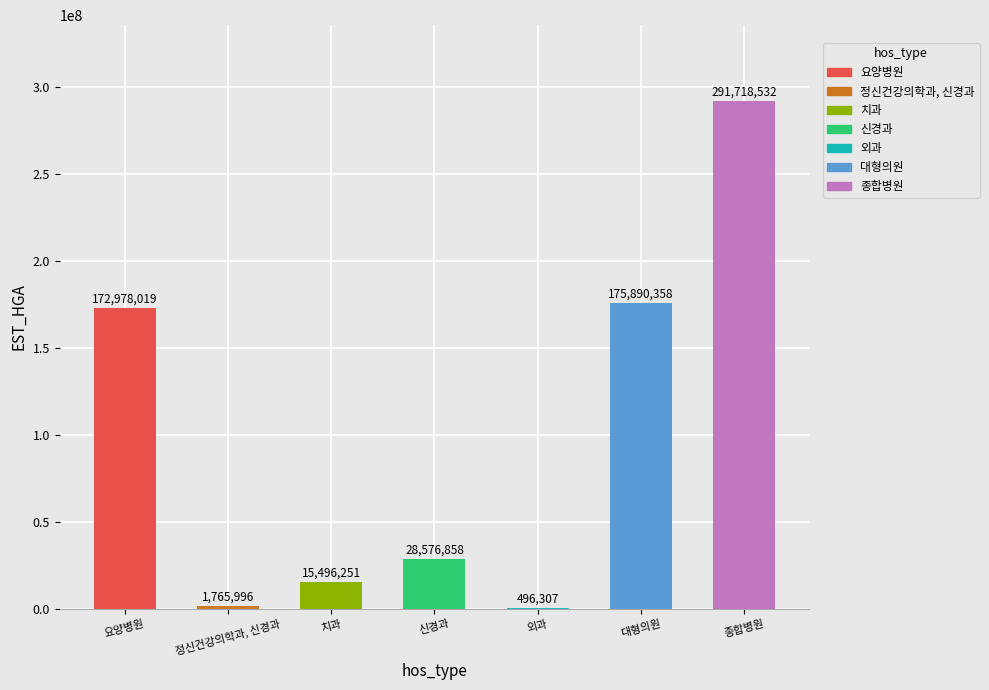

How many series are shown in this chart?

1